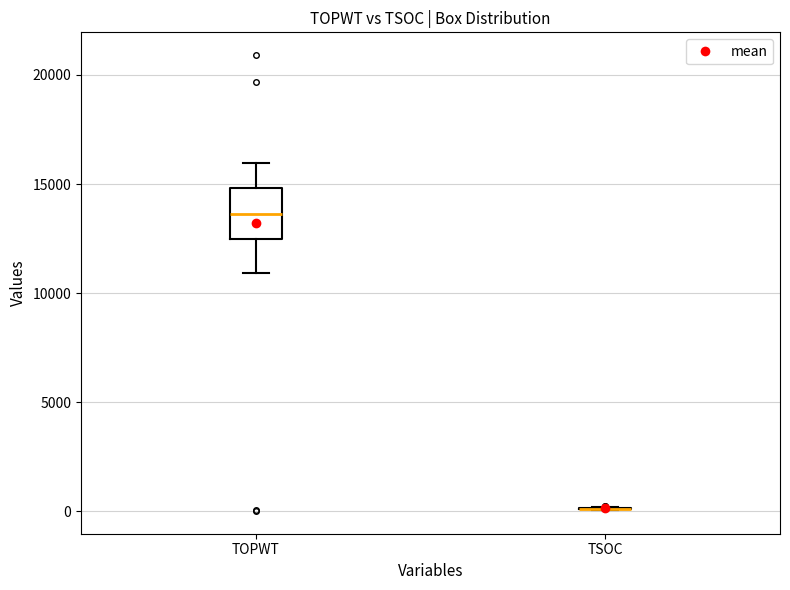

Reading left to right, read every box against the y-axis: the position of its median line, the range the box covers, and the ends of its whiskers. The values are not printed on the chart, so give them approximately, as read against the axis.

TOPWT: median 13500, box 12500 to 15000, whiskers 11000 to 16000
TSOC: box collapsed to a line at 0, whiskers 0 to 0